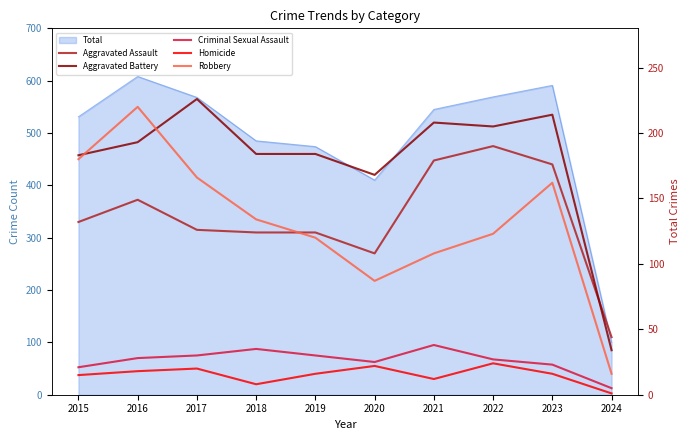

Reading right to left, transcribe all the data shown in this chart.

Aggravated Assault: 44	176	190	179	108	124	124	126	149	132
Aggravated Battery: 34	214	205	208	168	184	184	226	193	183
Criminal Sexual Assault: 5	23	27	38	25	30	35	30	28	21
Homicide: 1	16	24	12	22	16	8	20	18	15
Robbery: 16	162	123	108	87	120	134	166	220	180